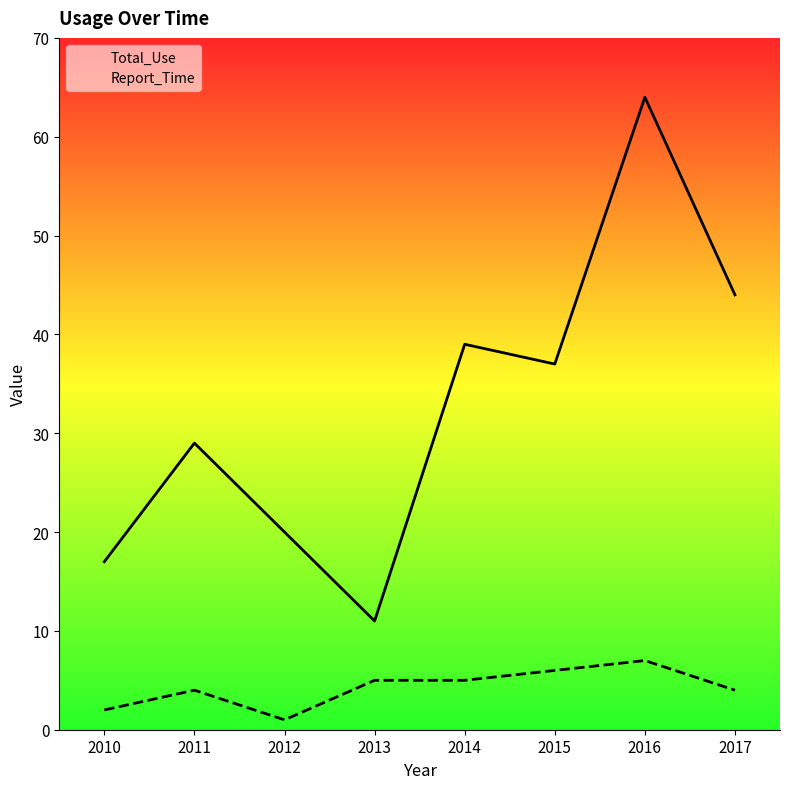

List the series in order of their peak value, lowest first.

Report_Time, Total_Use